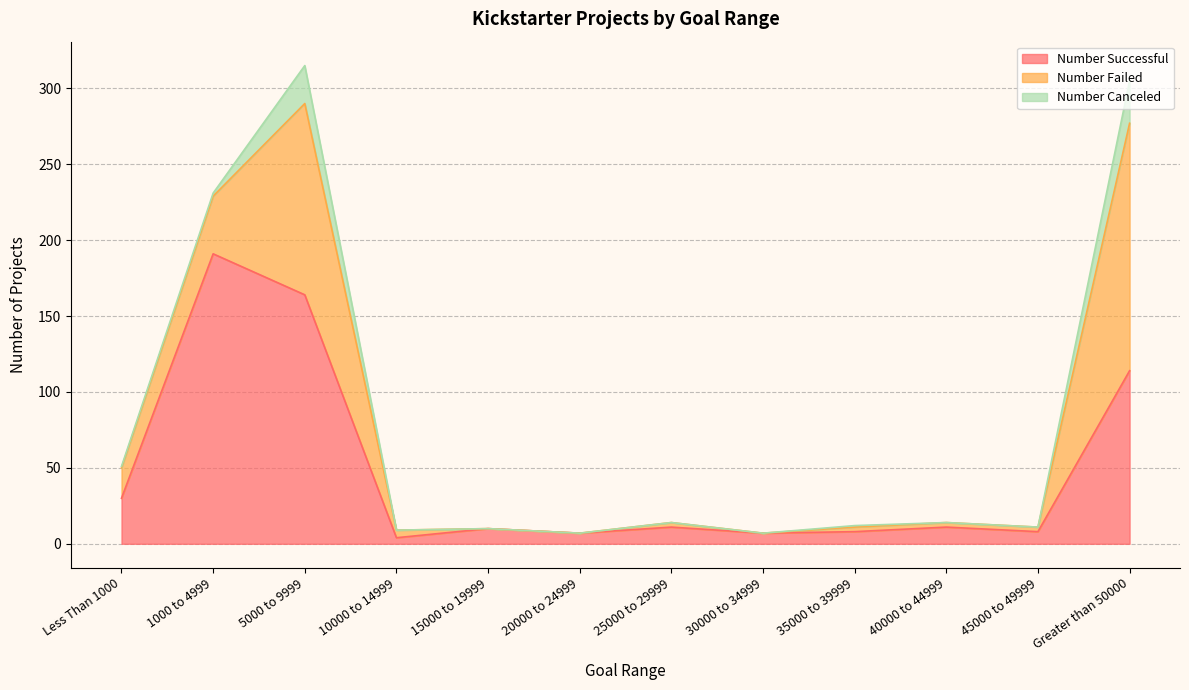

Read the Number Successful value at 1000 to 4999.

191